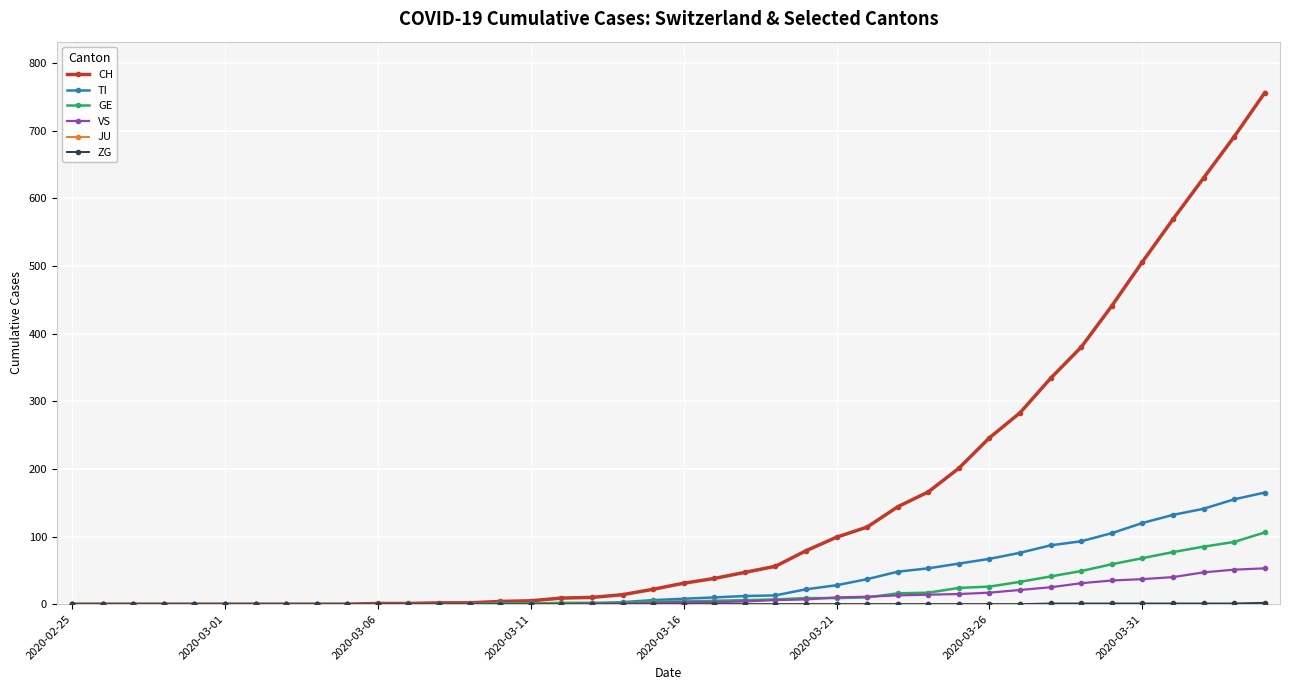

What is the maximum value shown in the chart?

756